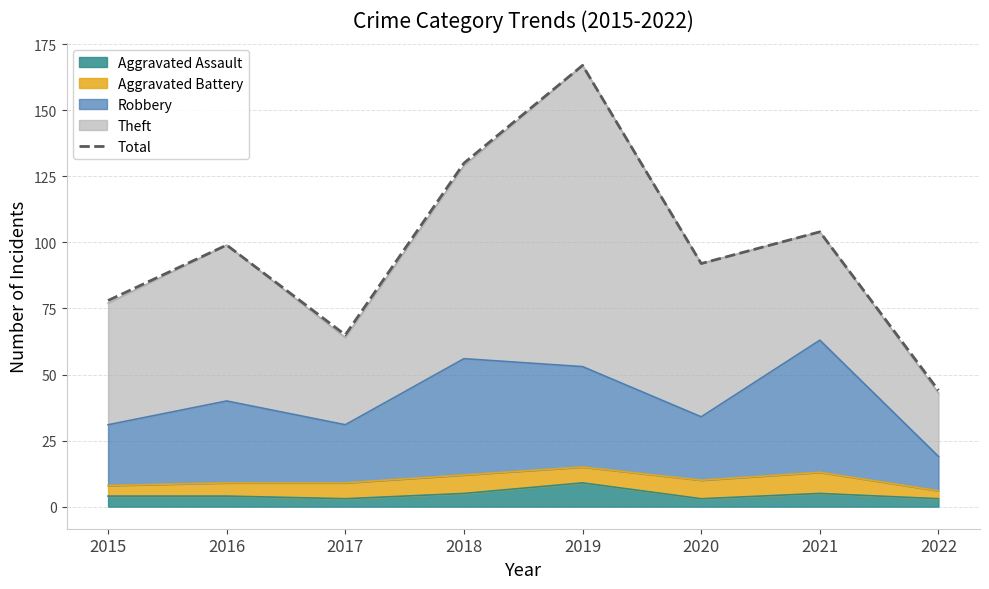

The value at 2019 is 167. True or false?

True